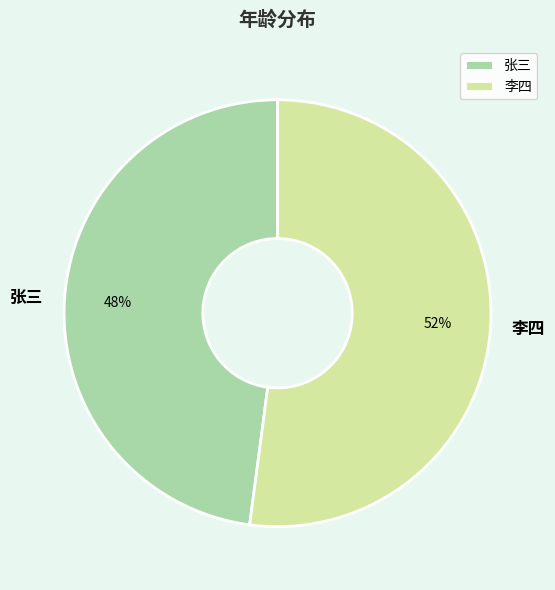

How many slices are in this pie chart?

2